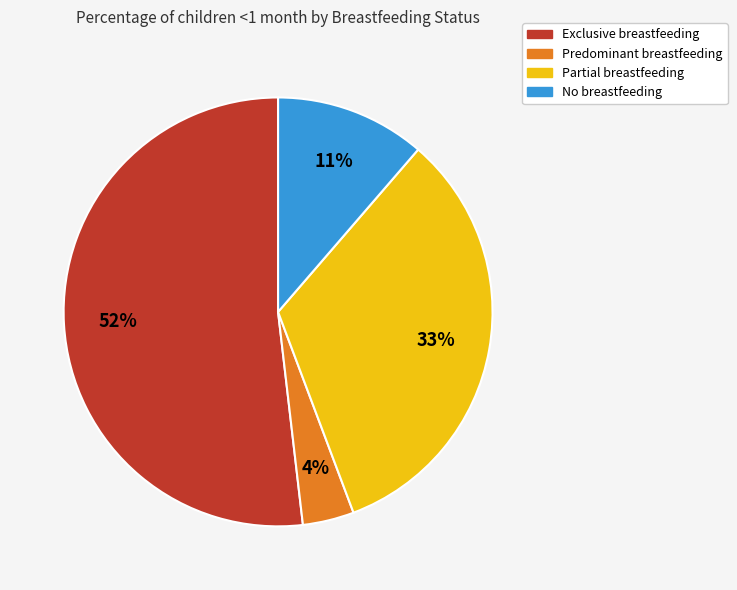

To the nearest percent, what is the average slice percentage?

25%